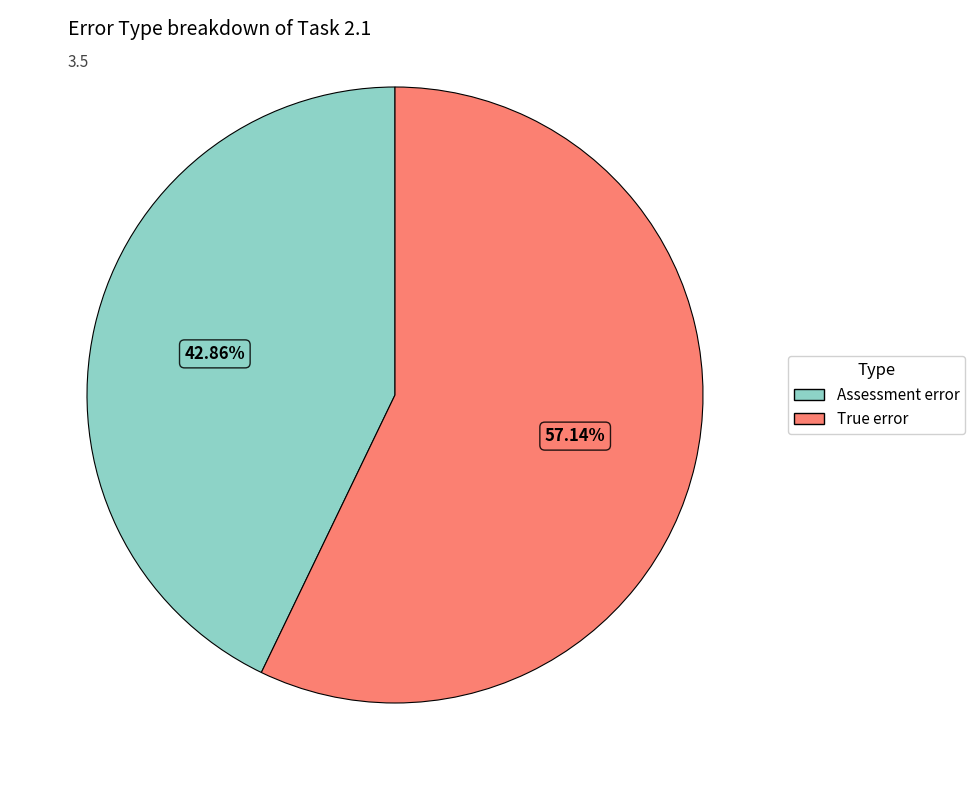

How many slices are in this pie chart?

2